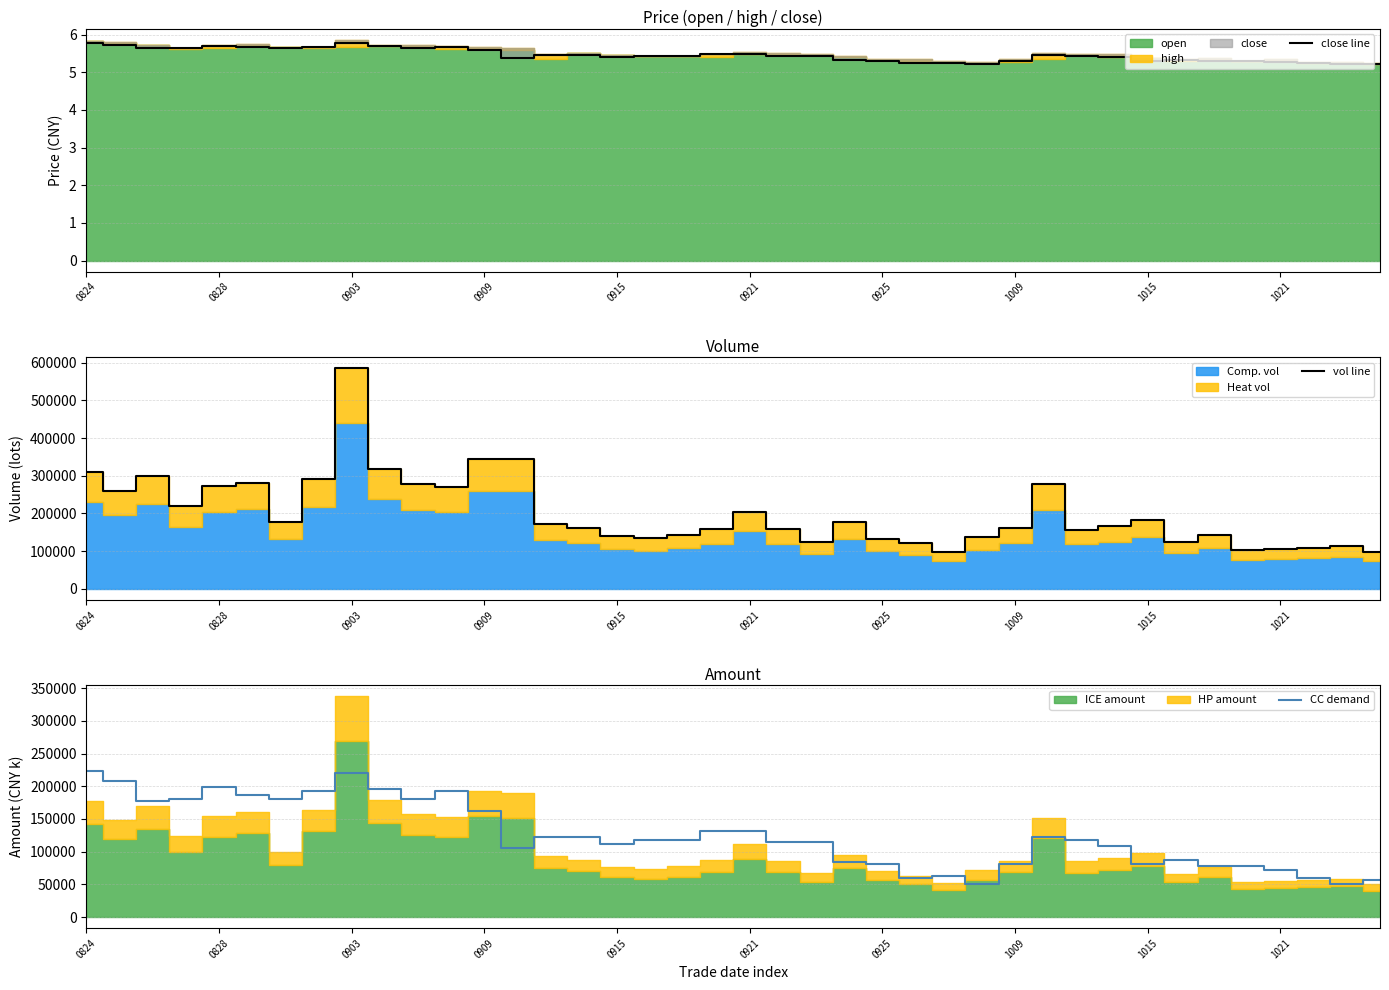

Is it true that vol line equals 278053.8 at 29?

True